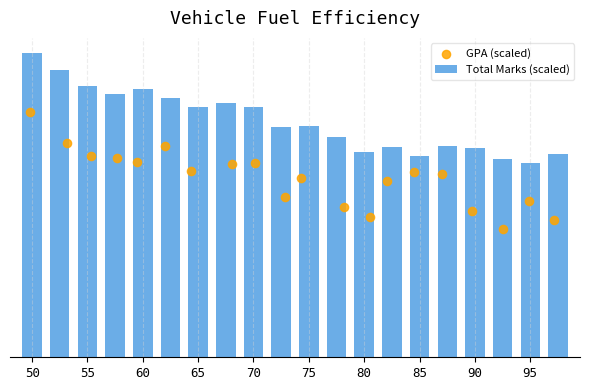

Which series has the widest spread of Y values?

GPA (scaled)